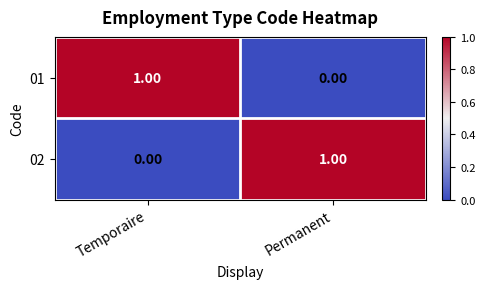

Rank the series at Permanent from lowest to highest value.

01, 02